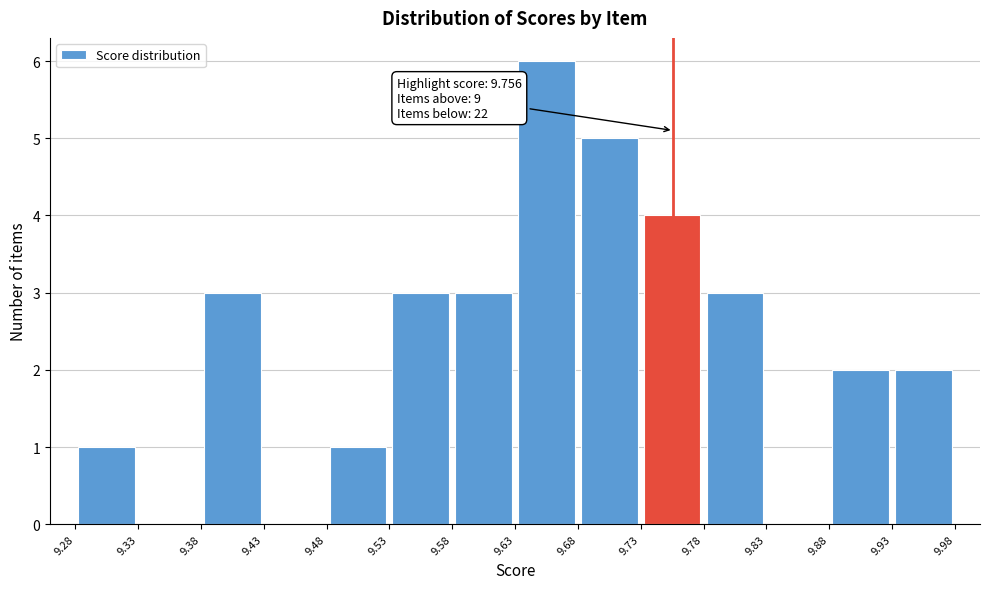

Over which range of the x-axis is the bar tallest?

9.63 to 9.68